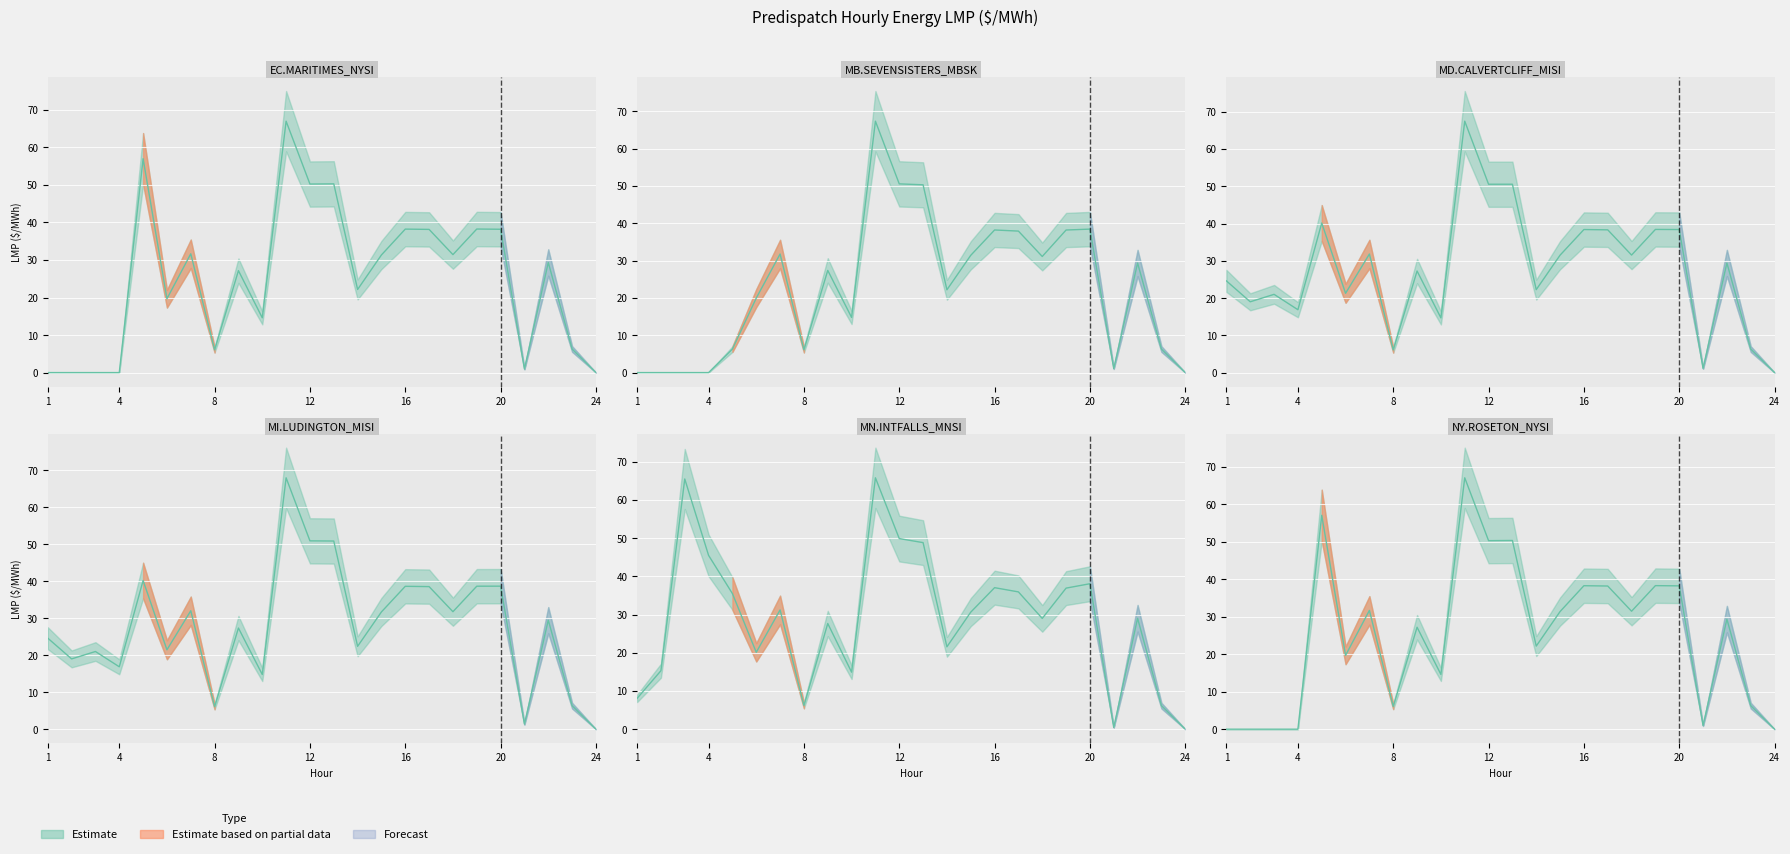

How many positive values does the MN.INTFALLS_MNSI series have?

23